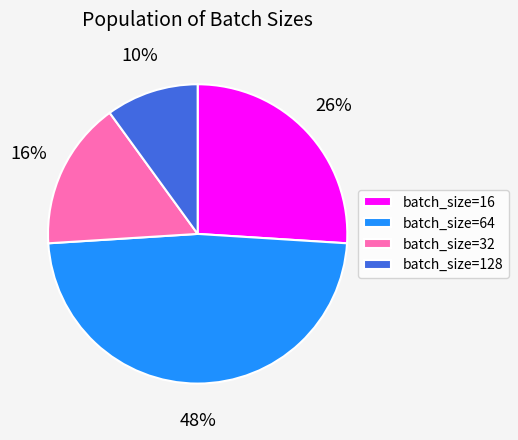

Does any single category account for the majority?

No